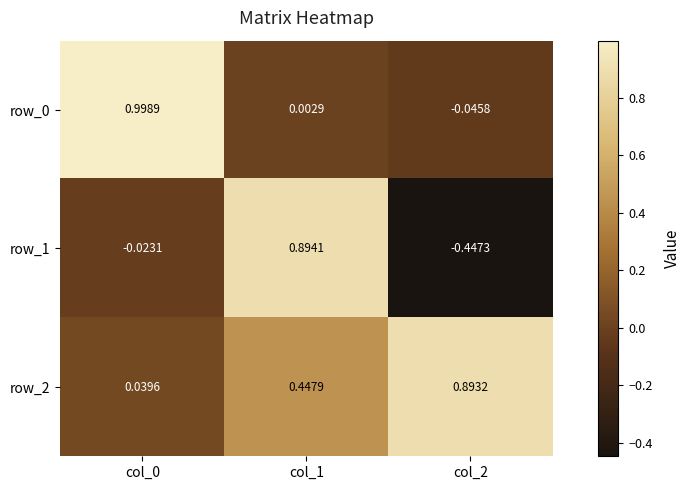

Is the value of row_0 at col_1 greater than the value of row_1 at col_2?

Yes